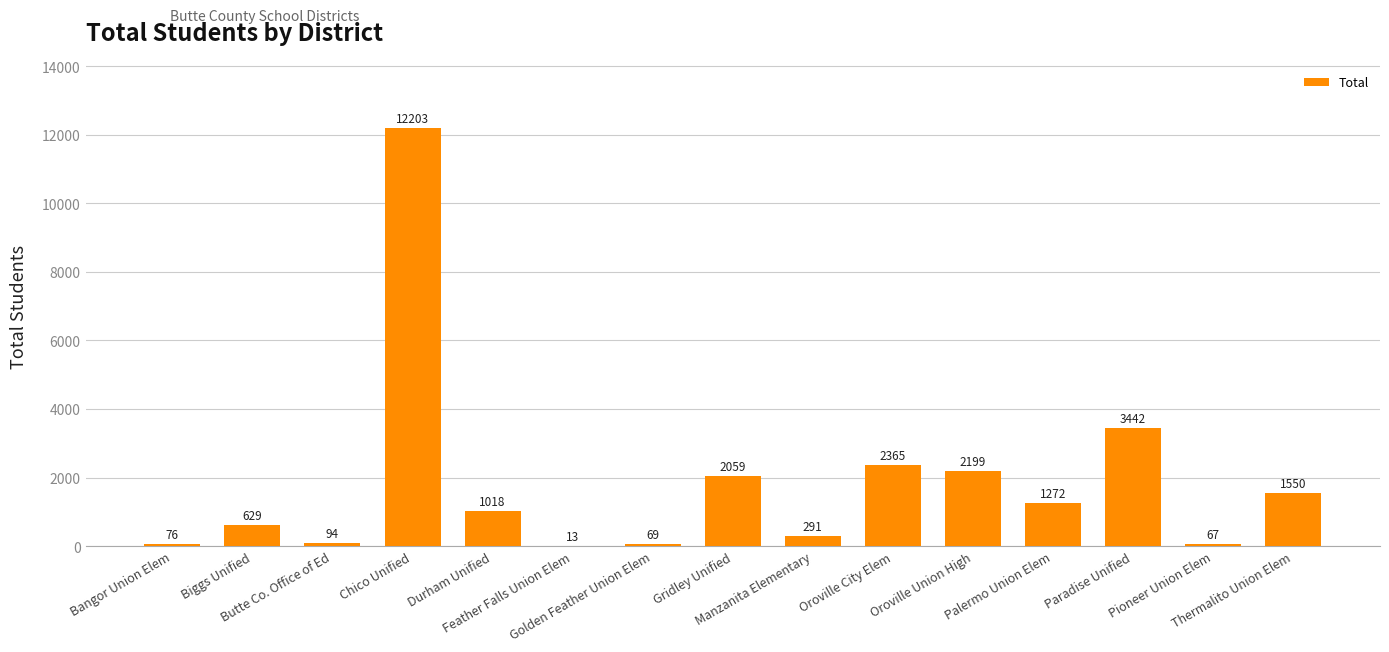

Where is the data nearest to the value 6108?

Paradise Unified